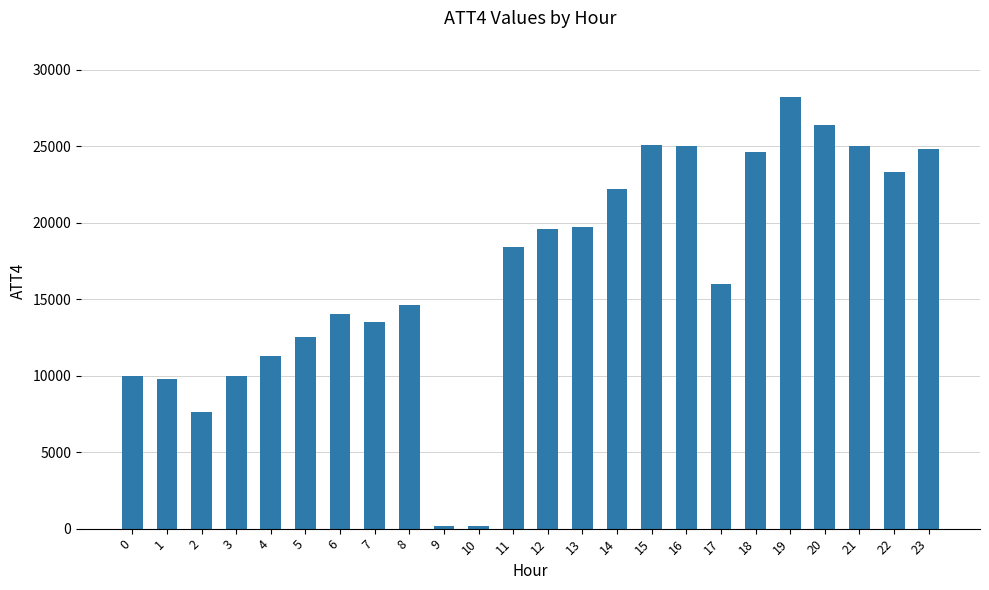

What is the greatest value displayed?

28200